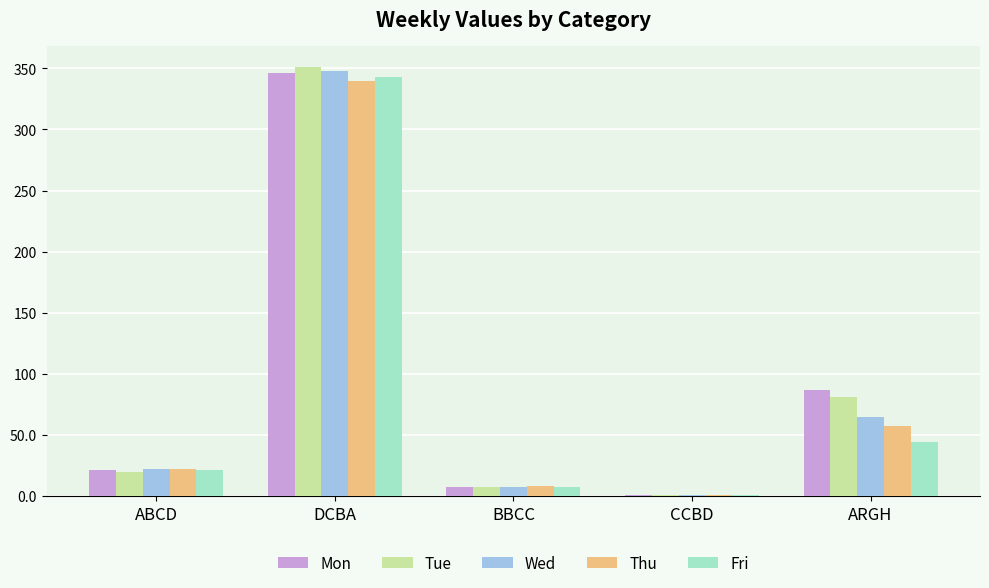

What is the sum of all Wed values?

443.6